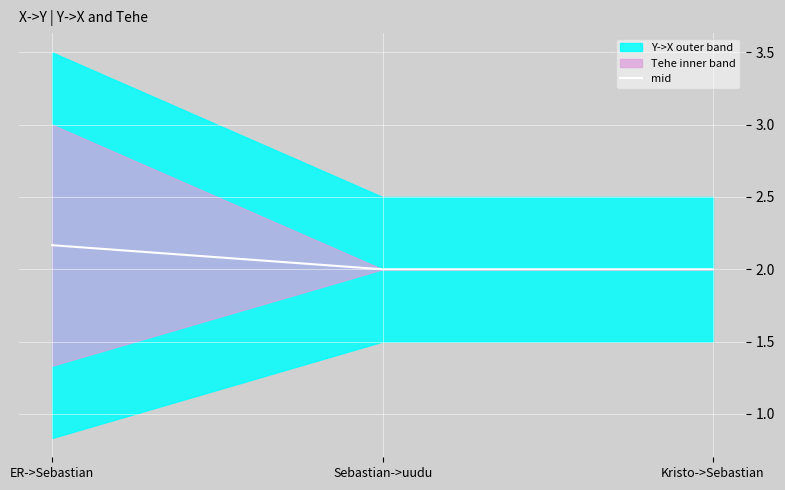

What is the value of the 1st point from the left?

2.2